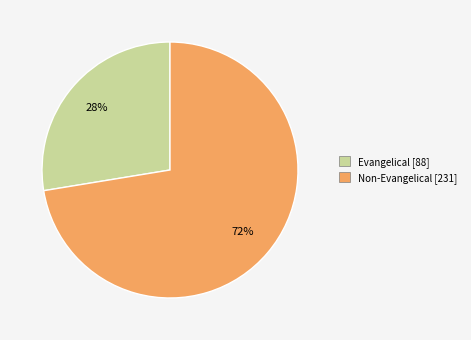

Does Non-Evangelical represent more than half of the total?

Yes